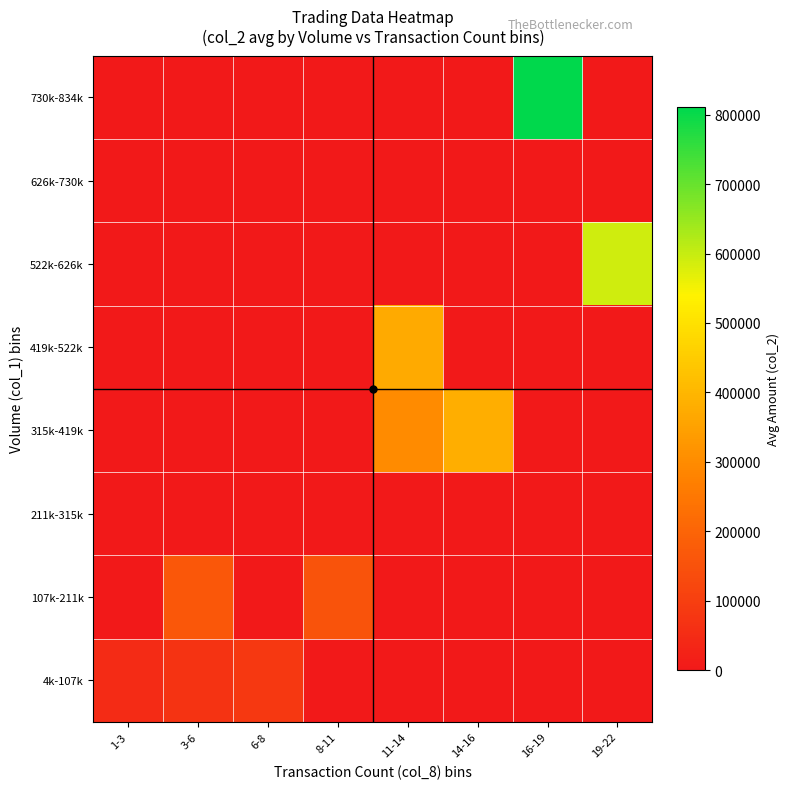

At which category is the sum across all series the highest?

16-19